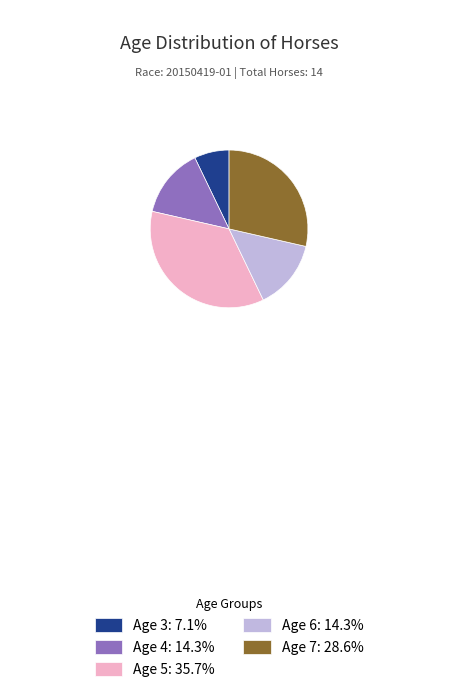

Is Age 7: 28.6% the majority of the pie?

No